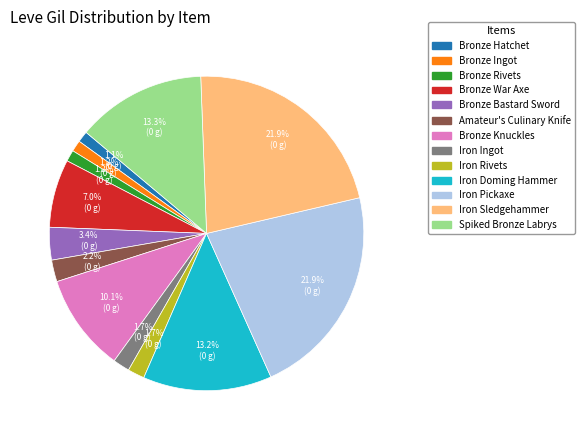

What is the ratio of the value at Bronze Bastard Sword to the value at Bronze Knuckles?

0.3